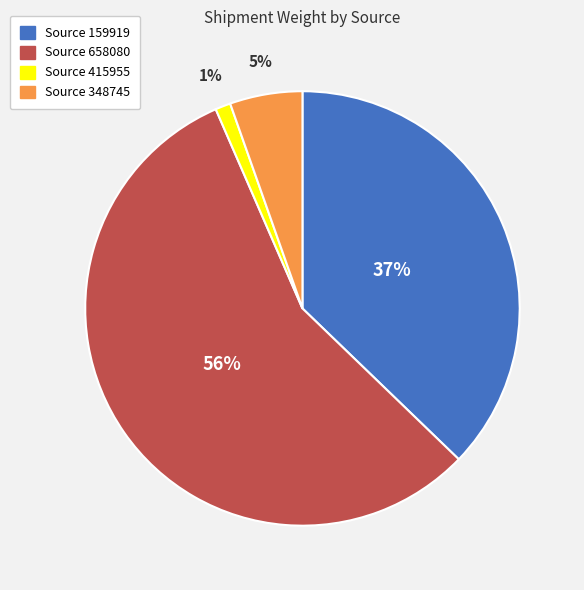

What is the smallest slice in the pie chart?

Source 415955